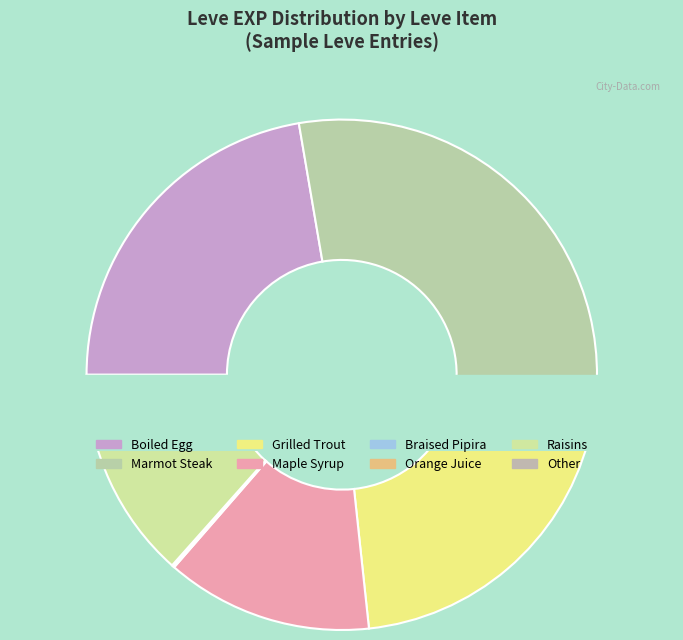

Does any single category account for the majority?

No